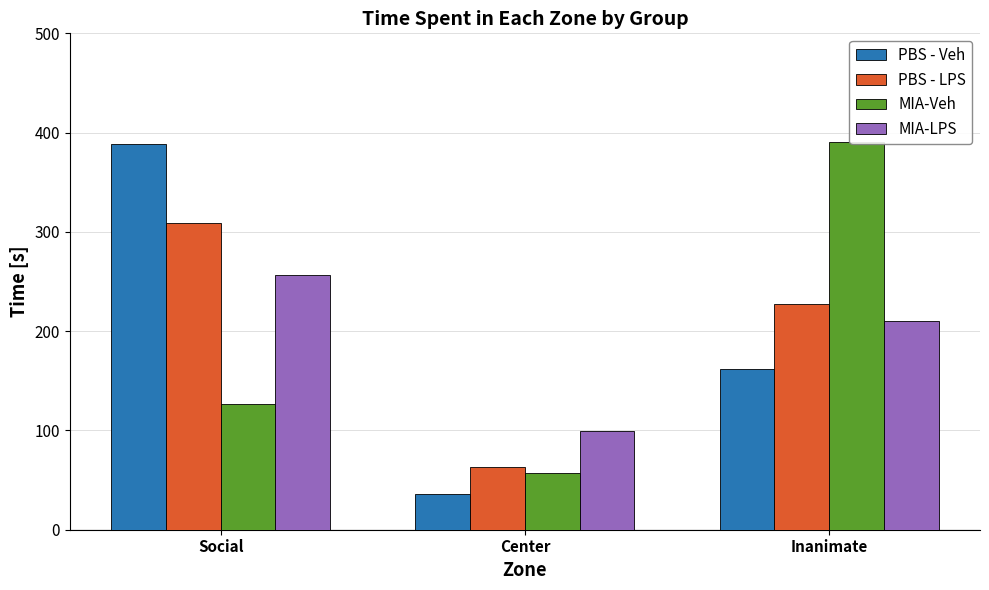

Which series has the largest total across all categories?

PBS - LPS